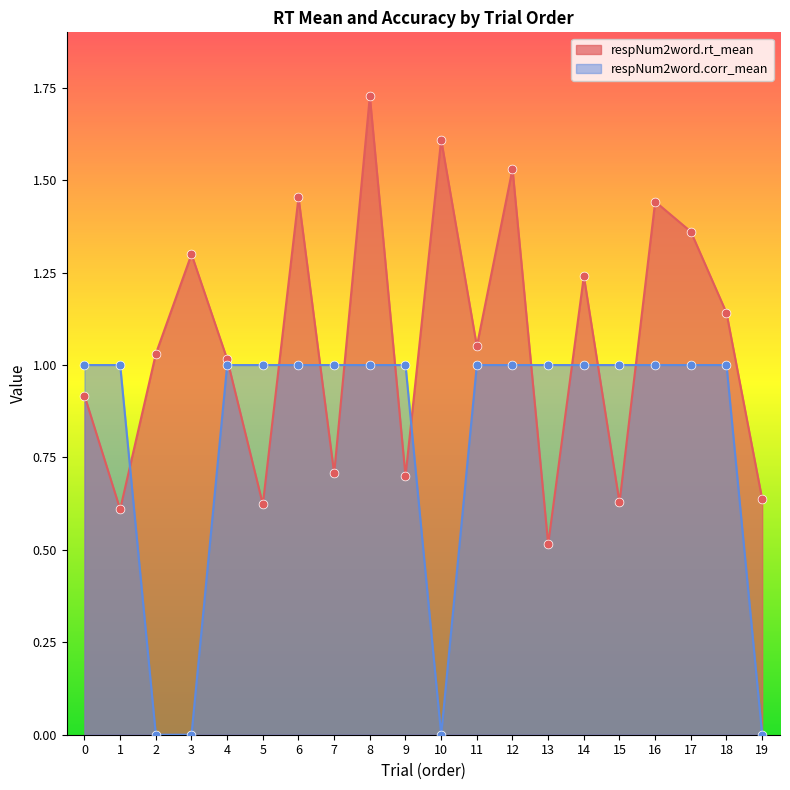

What is the total value across all series at 1?

1.6